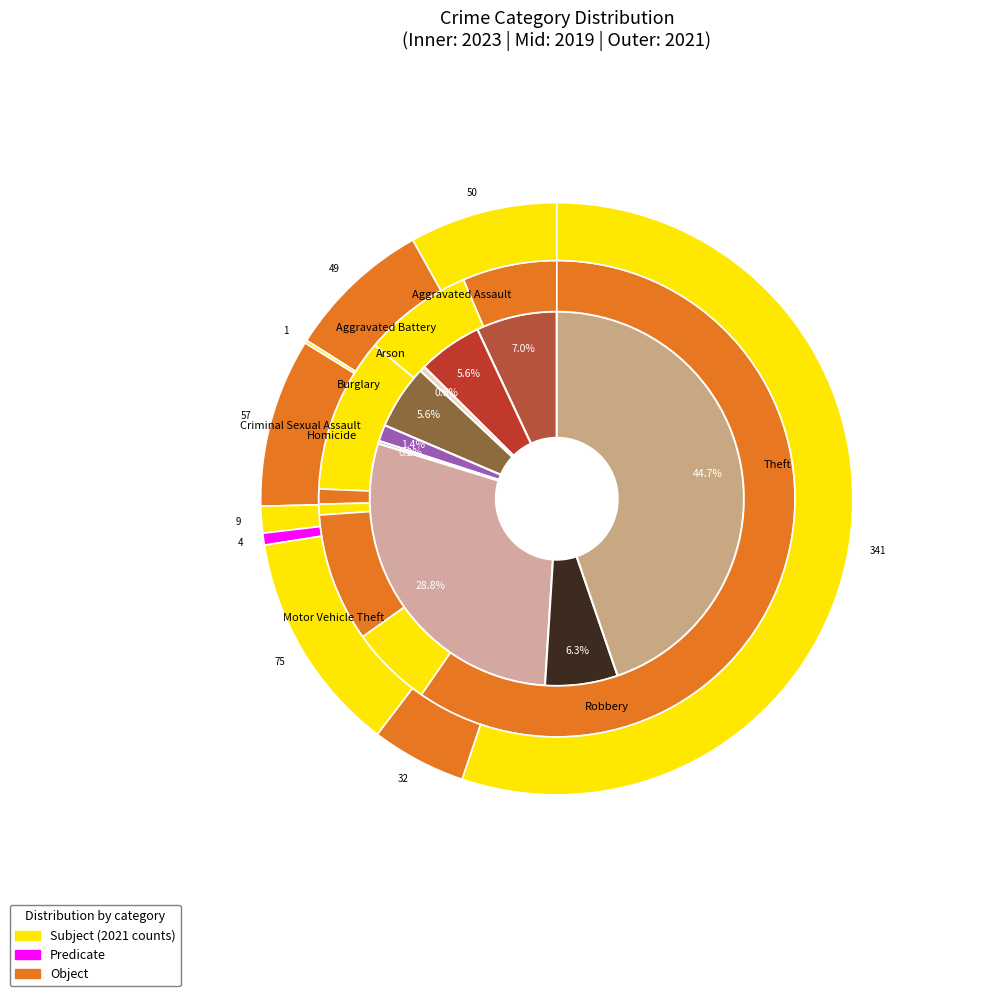

Count the number of slices in the pie.

9